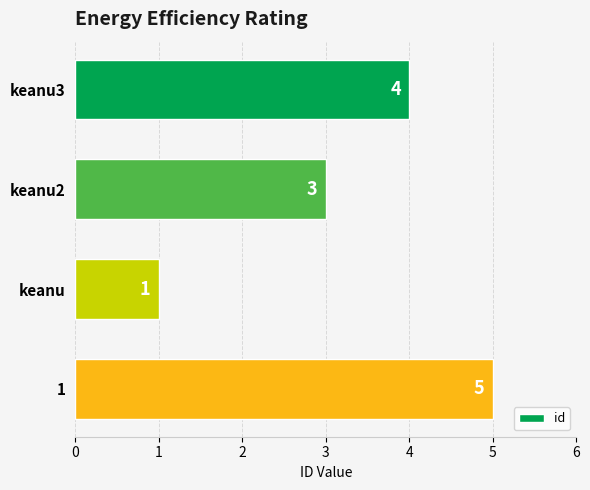

List the labels in order of value, largest first.

1, keanu3, keanu2, keanu